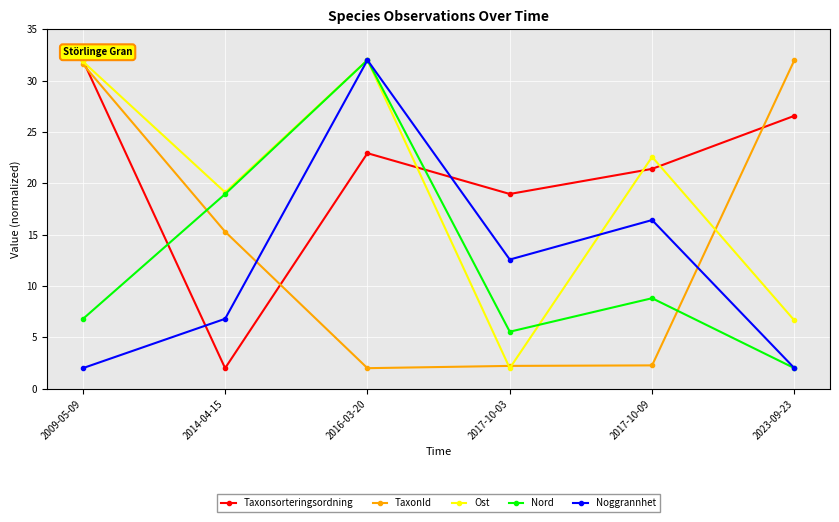

Which series has the largest total across all categories?

Taxonsorteringsordning